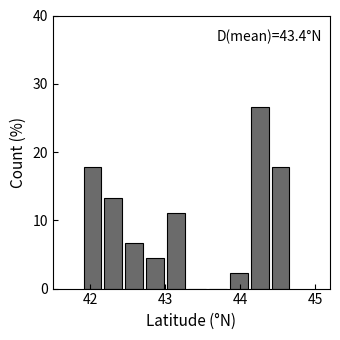

Read against the x-axis, roughly where is the centre of the tallest bar?

44.3